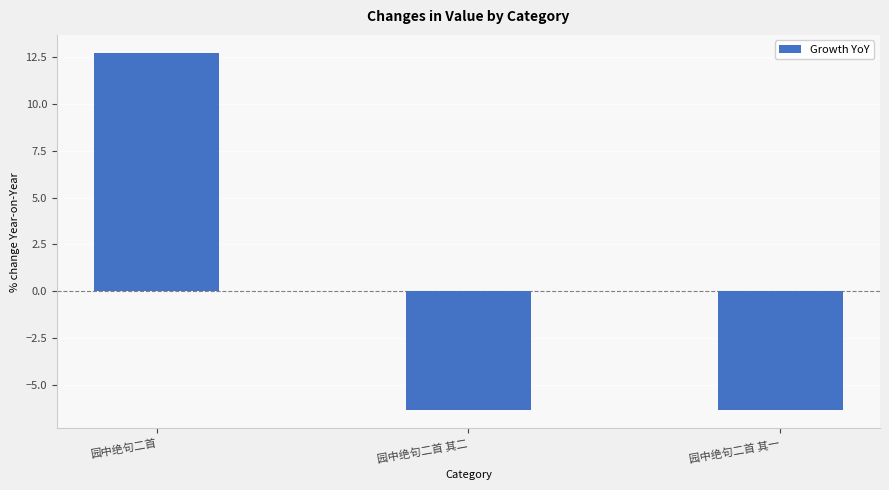

Reading left to right, list all the values displayed in this chart.

园中绝句二首=12.7	园中绝句二首 其二=-6.4	园中绝句二首 其一=-6.4